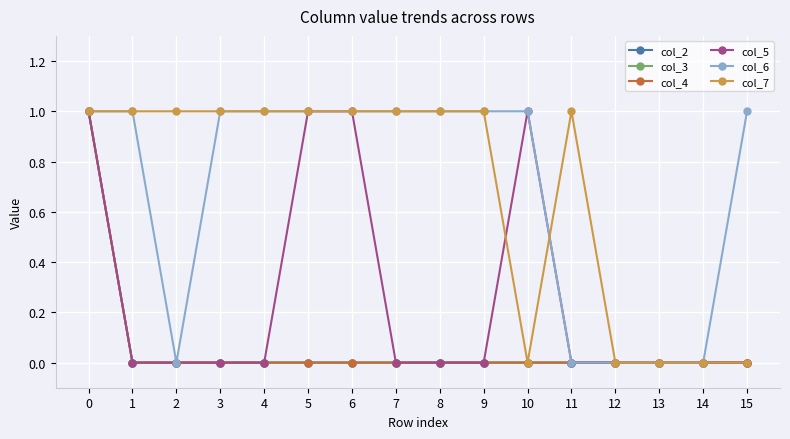

Does the chart have visible grid lines?

Yes